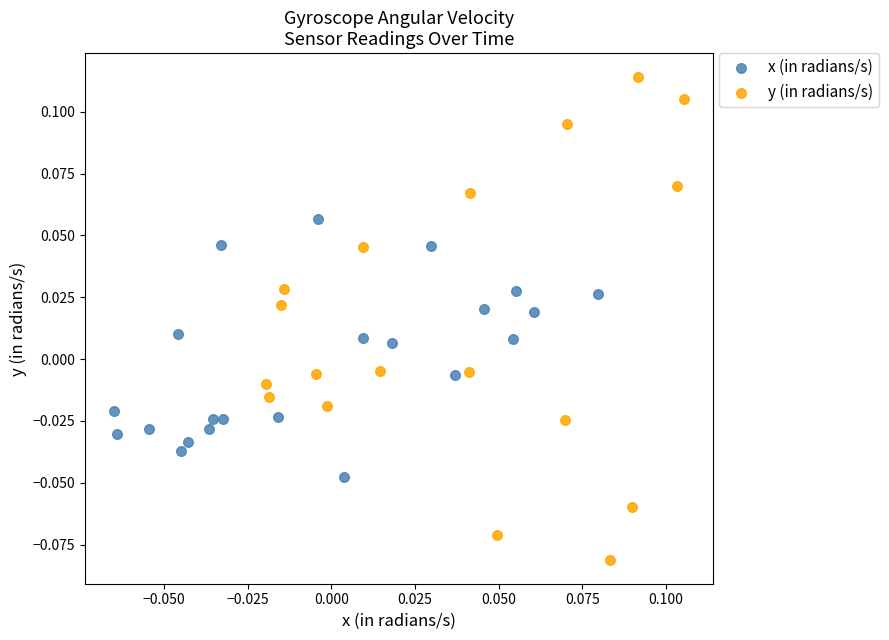

What are all the series names shown in the legend?

x (in radians/s), y (in radians/s)